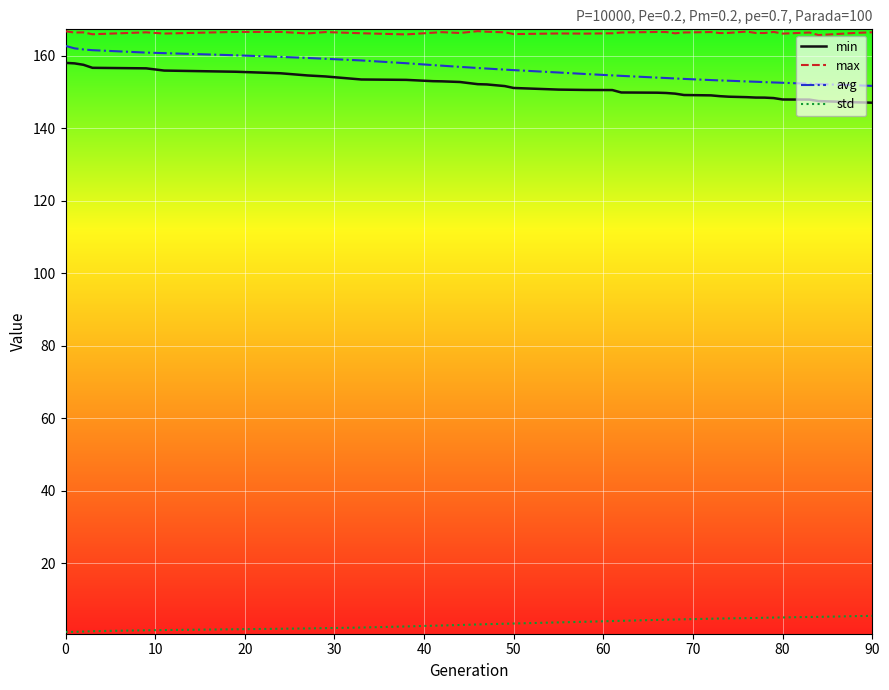

True or false: max and min intersect in this chart.

False